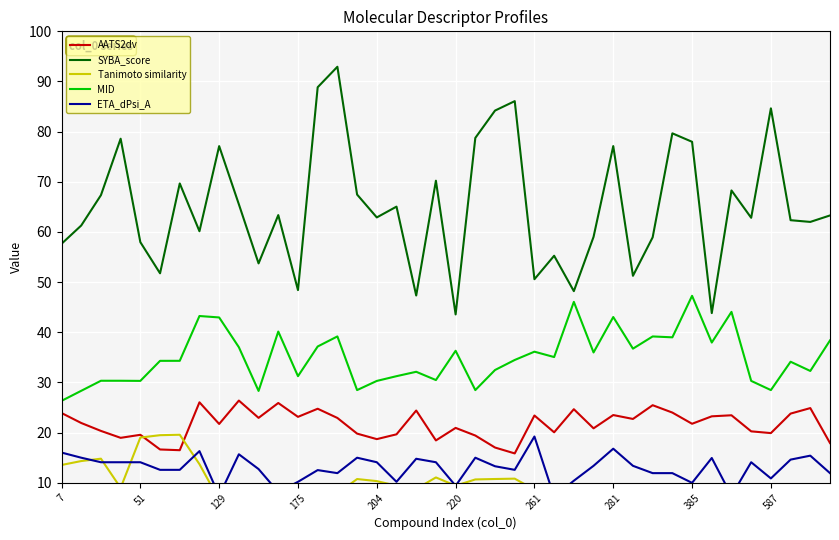

True or false: Tanimoto similarity and SYBA_score cross at least once.

False